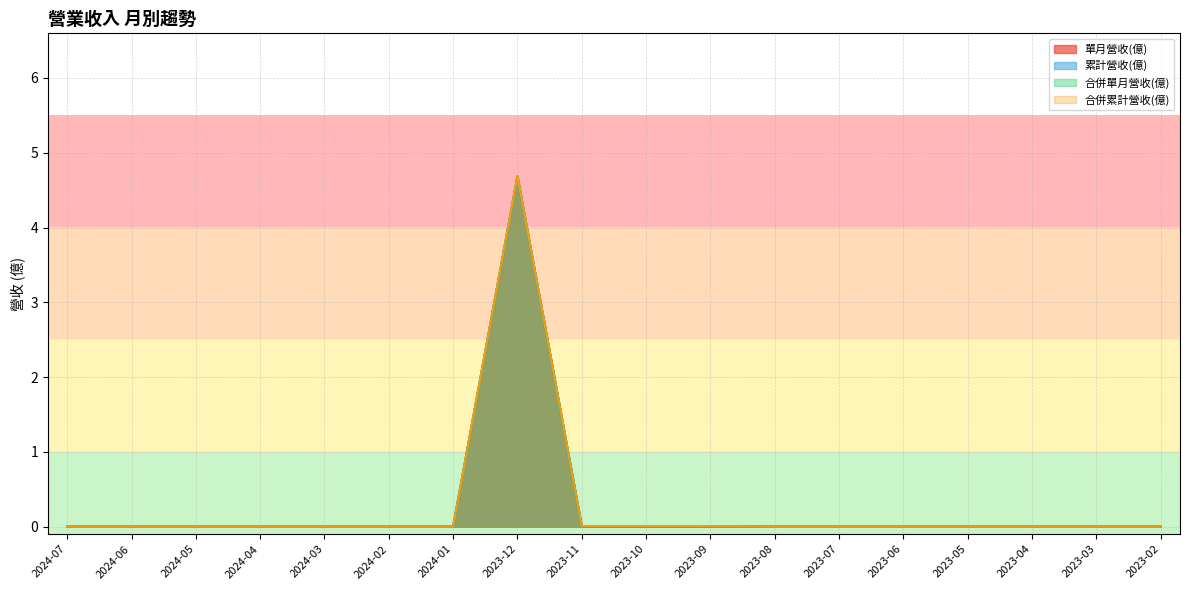

What is the difference between the 累計營收(億) values at 2023-12 and 2023-09?

4.7